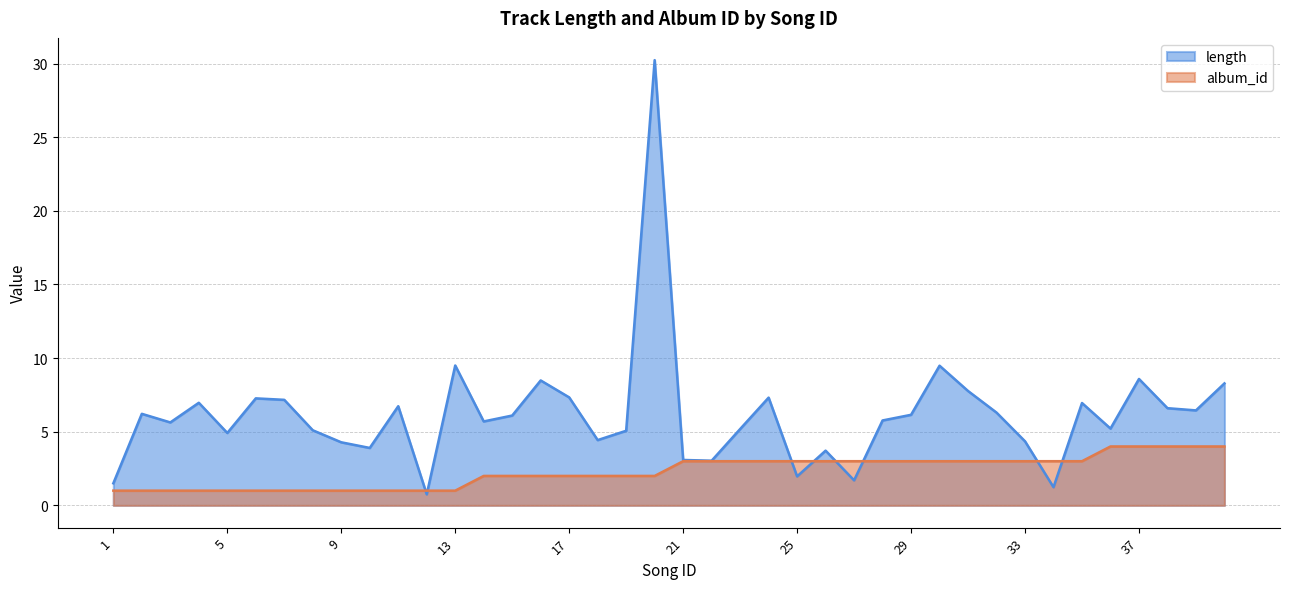

Reading left to right, transcribe all the data shown in this chart.

length: 1=1.5	2=6.2	3=5.6	4=7.0	5=4.9	6=7.3	7=7.2	8=5.1	9=4.3	10=3.9	11=6.7	12=0.8	13=9.5	14=5.7	15=6.1	16=8.5	17=7.3	18=4.4	19=5.1	20=30.2	21=3.1	22=3.0	23=5.2	24=7.3	25=2.0	26=3.7	27=1.7	28=5.8	29=6.2	30=9.5	31=7.8	32=6.3	33=4.3	34=1.2	35=7.0	36=5.2	37=8.6	38=6.6	39=6.5	40=8.3
album_id: 1=1.0	2=1.0	3=1.0	4=1.0	5=1.0	6=1.0	7=1.0	8=1.0	9=1.0	10=1.0	11=1.0	12=1.0	13=1.0	14=2.0	15=2.0	16=2.0	17=2.0	18=2.0	19=2.0	20=2.0	21=3.0	22=3.0	23=3.0	24=3.0	25=3.0	26=3.0	27=3.0	28=3.0	29=3.0	30=3.0	31=3.0	32=3.0	33=3.0	34=3.0	35=3.0	36=4.0	37=4.0	38=4.0	39=4.0	40=4.0